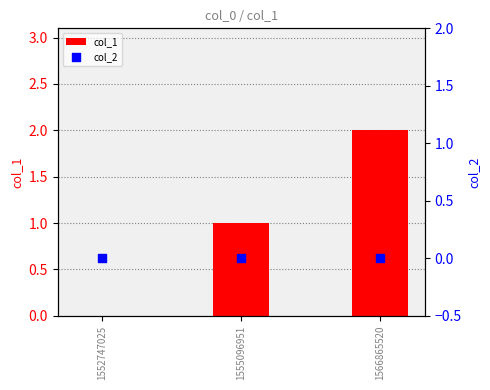

Which series reaches the minimum Y coordinate?

col_1